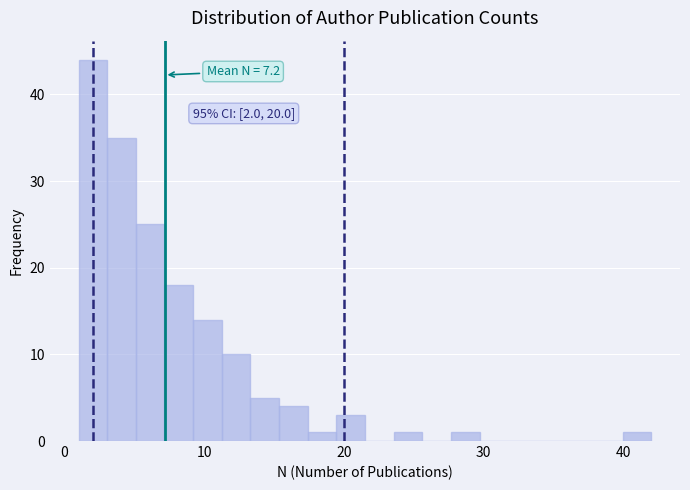

Around what value on the x-axis is the tallest bar? Give the approximate position of its centre, as read against the axis.

2